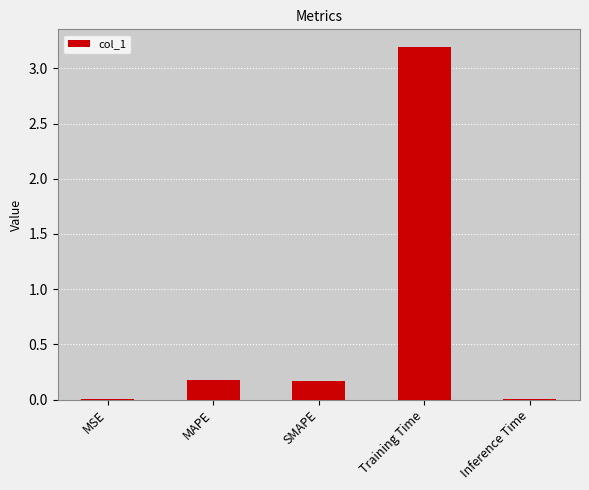

Which has a higher value, MAPE or Inference Time?

MAPE